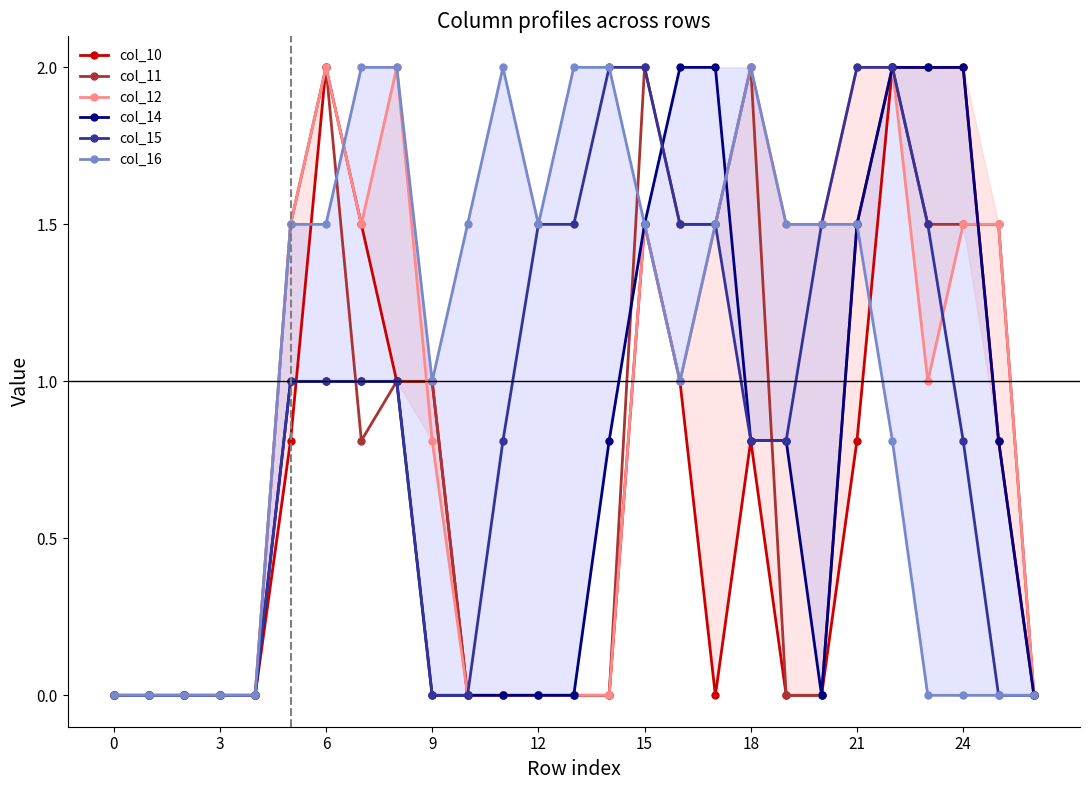

What is the label of the 22nd point from the left?

21